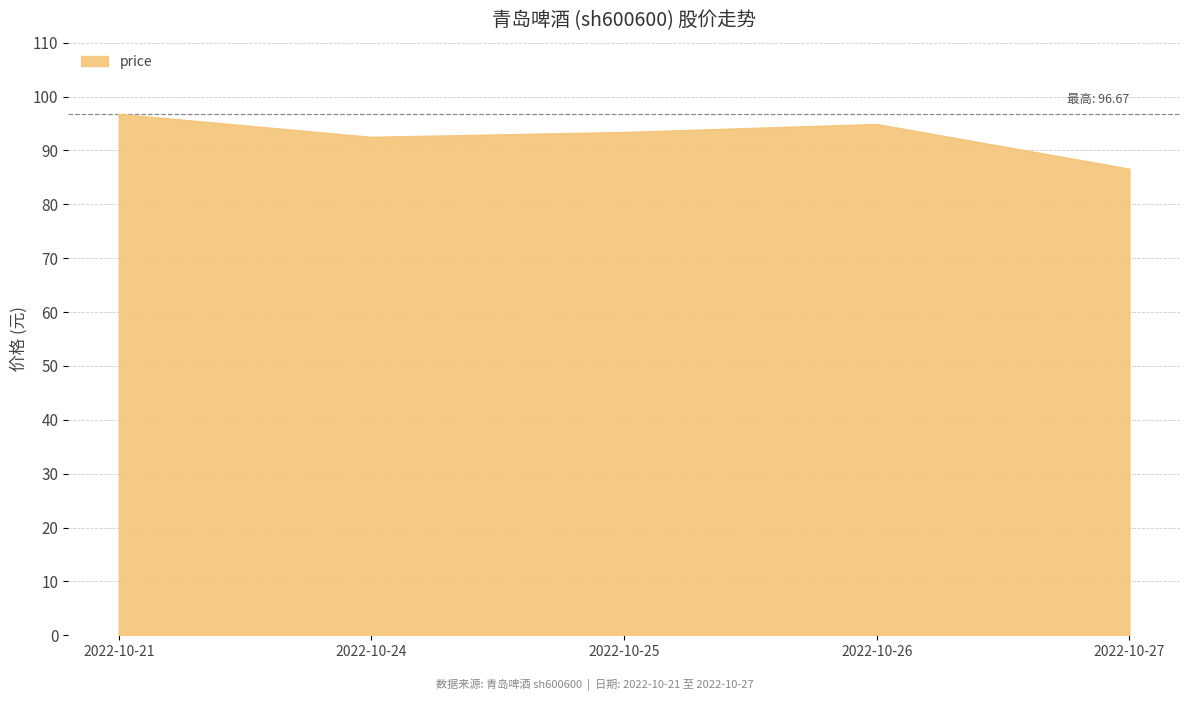

Where is the data nearest to the value 91?

2022-10-24